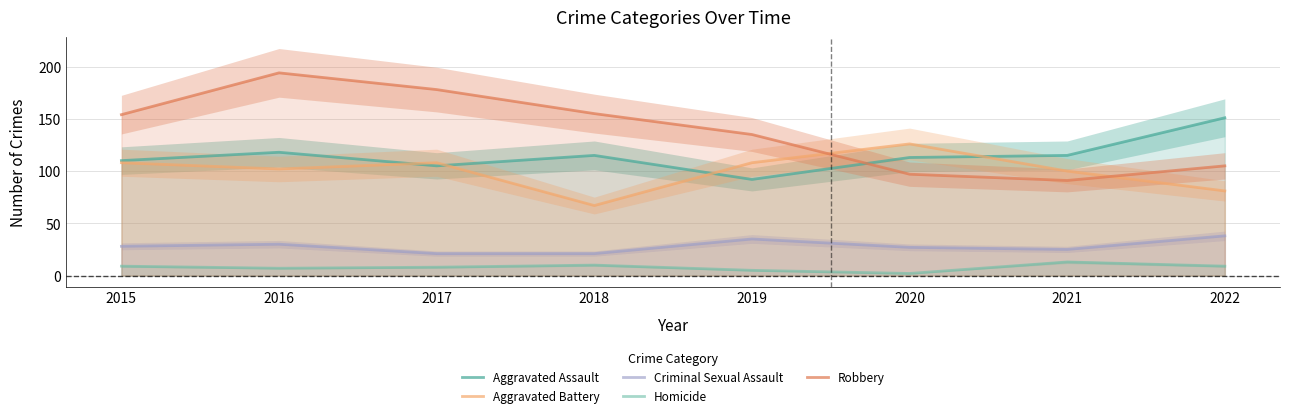

How many data points in Criminal Sexual Assault are less than 28?

4